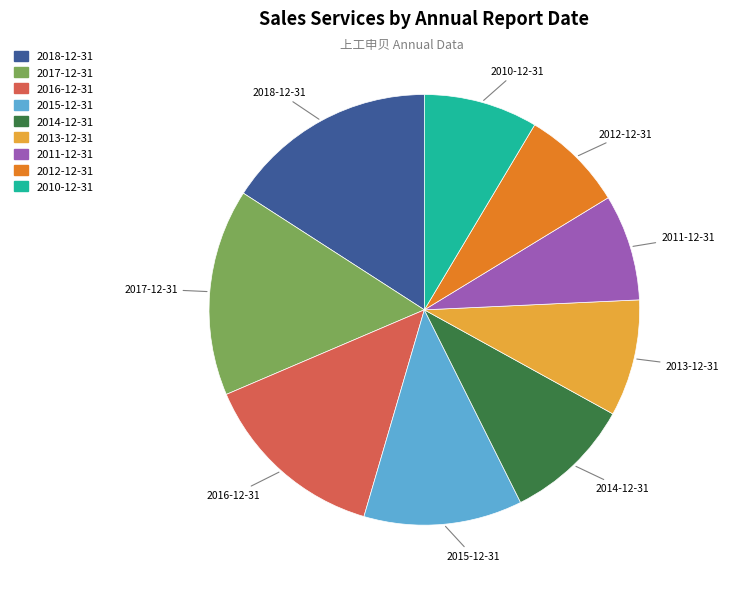

Between 2018-12-31 and 2011-12-31, which is larger?

2018-12-31